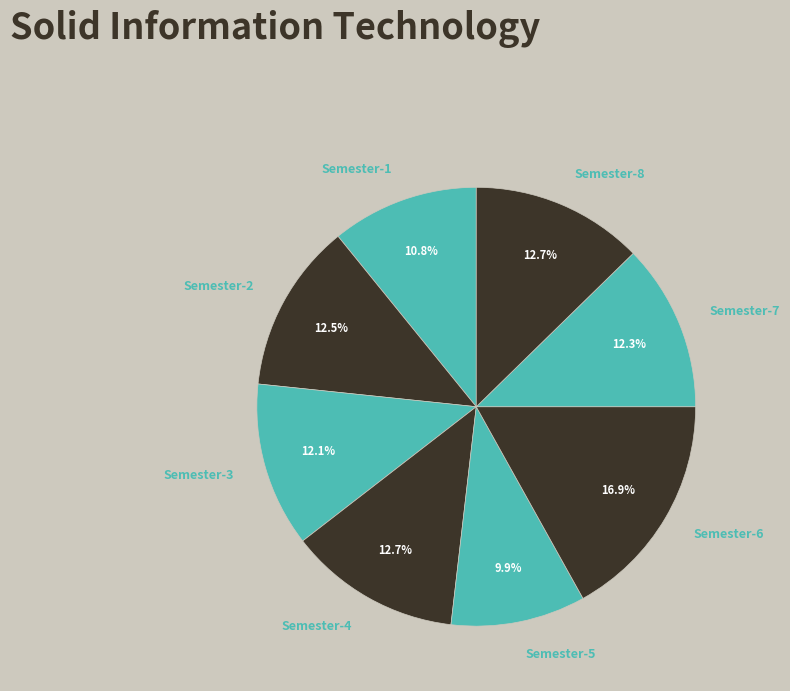

To the nearest percent, what portion does Semester-7 represent?

12%